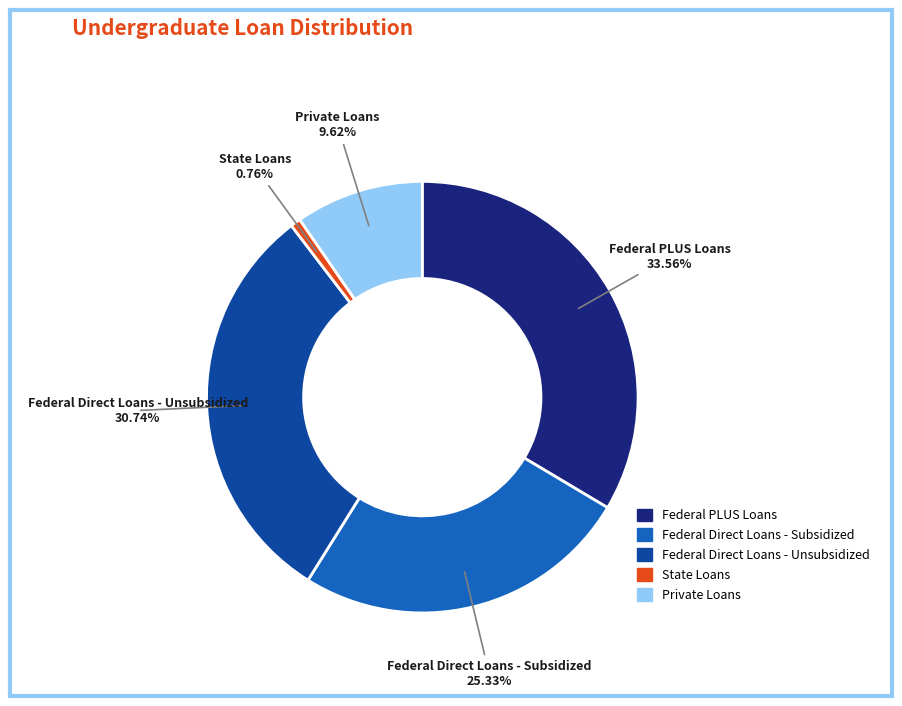

True or false: Private Loans accounts for 18% of the total.

False